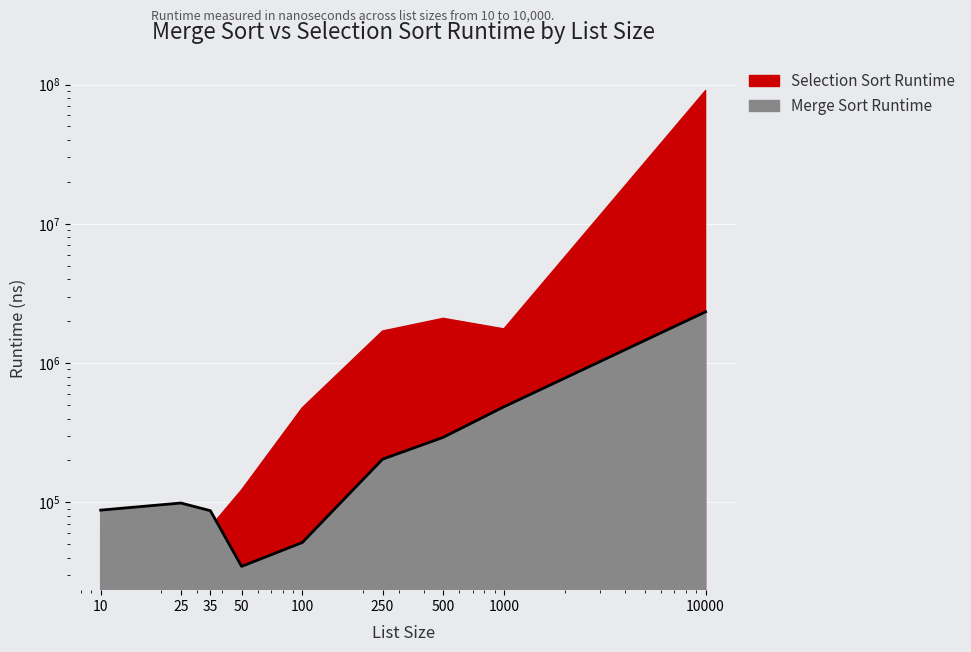

How many values exceed 98931?

4